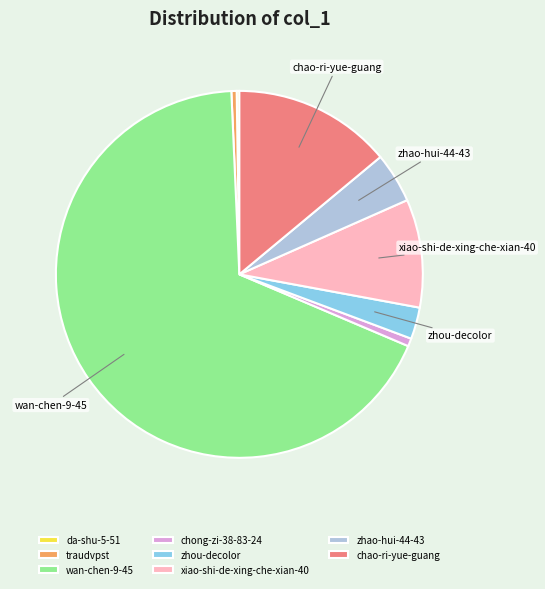

Do zhou-decolor and wan-chen-9-45 together represent more than half of the pie?

Yes